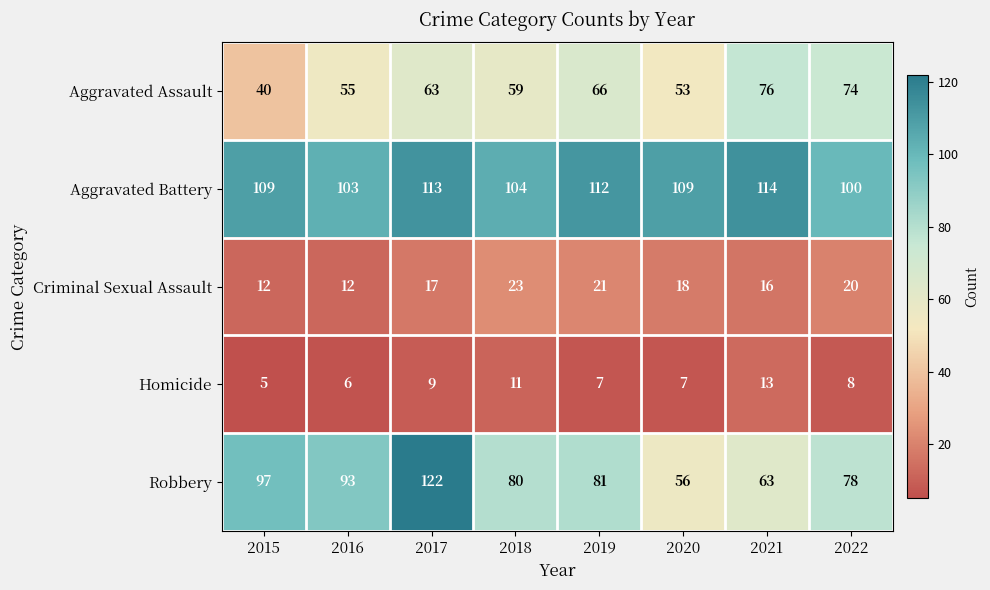

Which series has the largest range (max minus min)?

Robbery